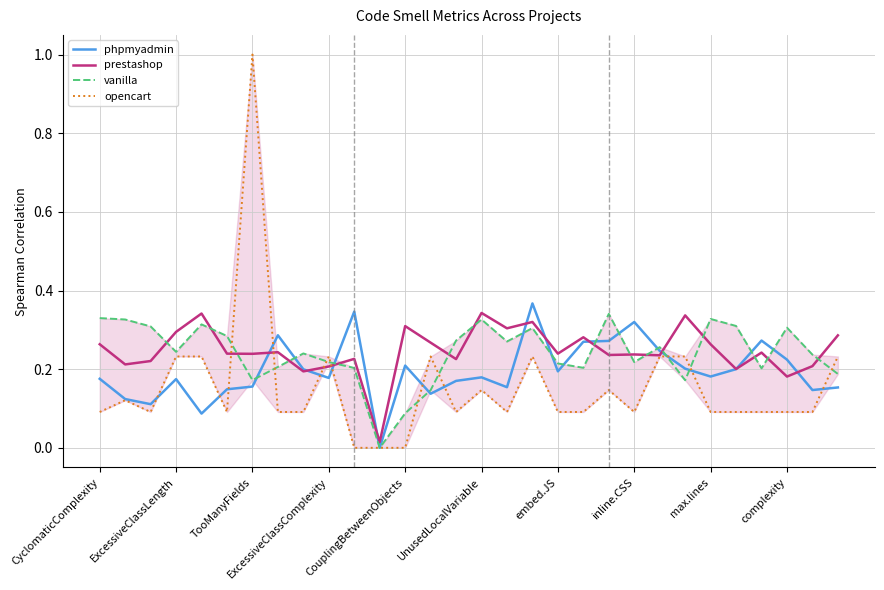

Is the value of phpmyadmin at CyclomaticComplexity greater than the value of prestashop at UnusedLocalVariable?

No